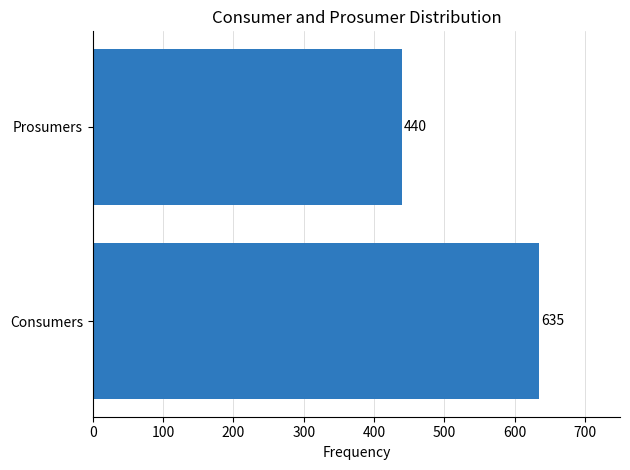

What is the sum of all values?

1075